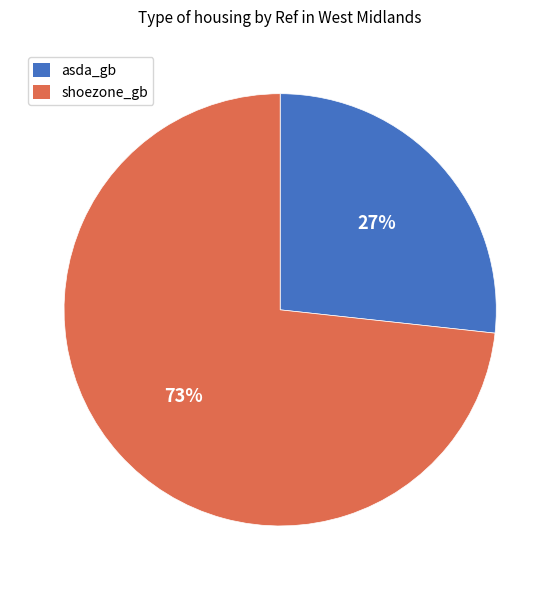

Rank the categories by value from lowest to highest.

asda_gb, shoezone_gb